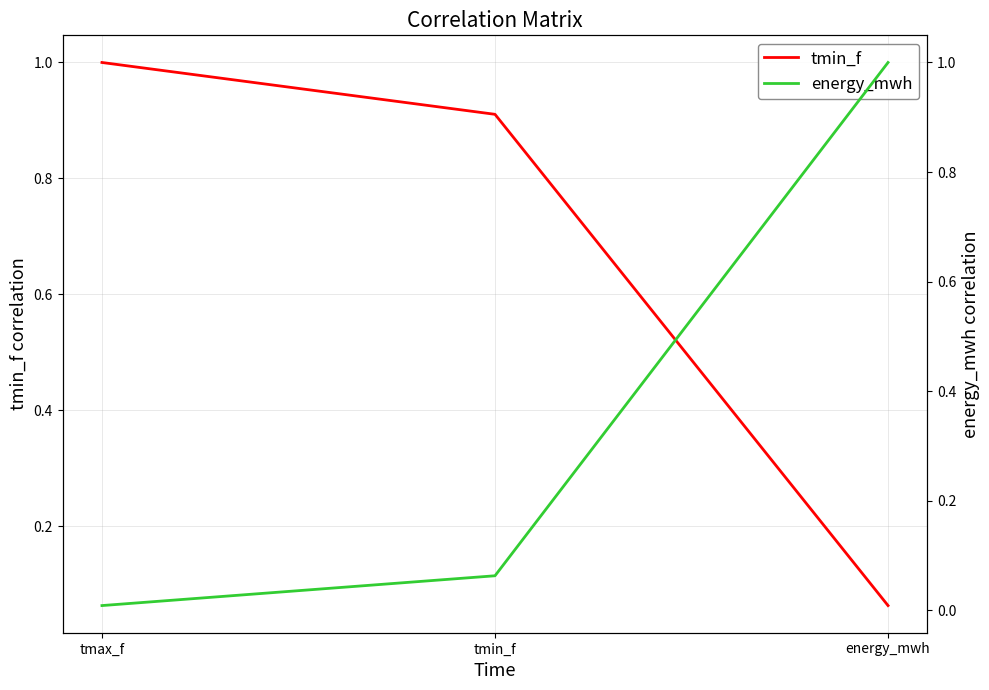

How many lines are shown in the chart?

2